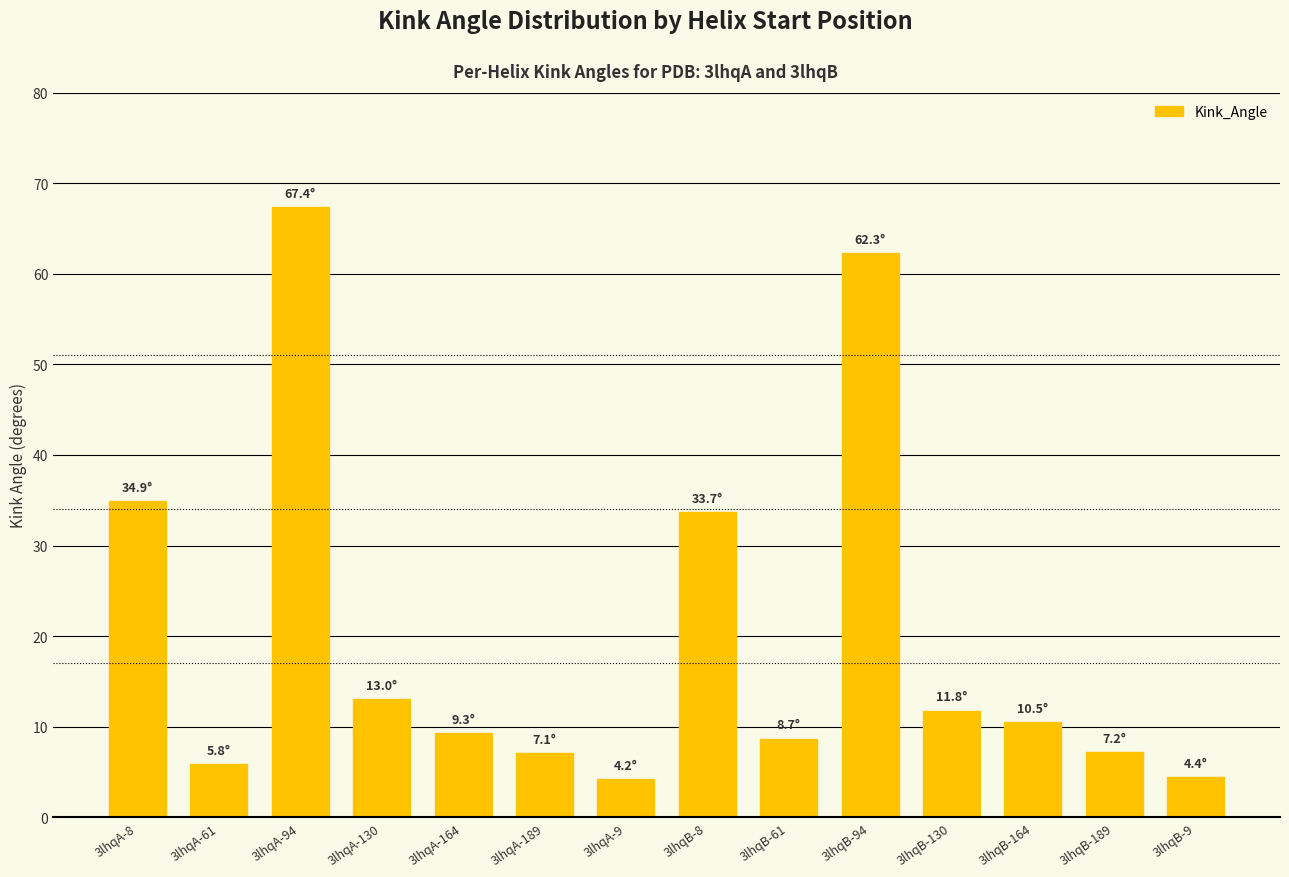

How many bars are there in total?

14